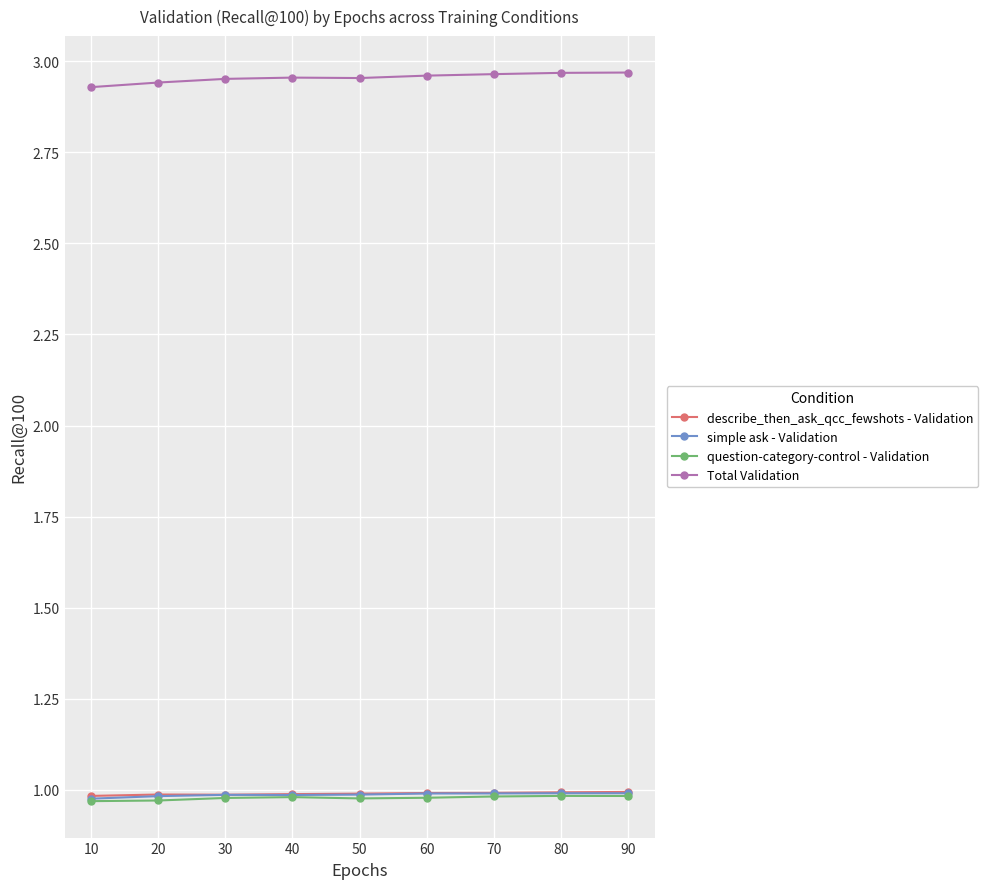

True or false: simple ask - Validation and Total Validation cross at least once.

False